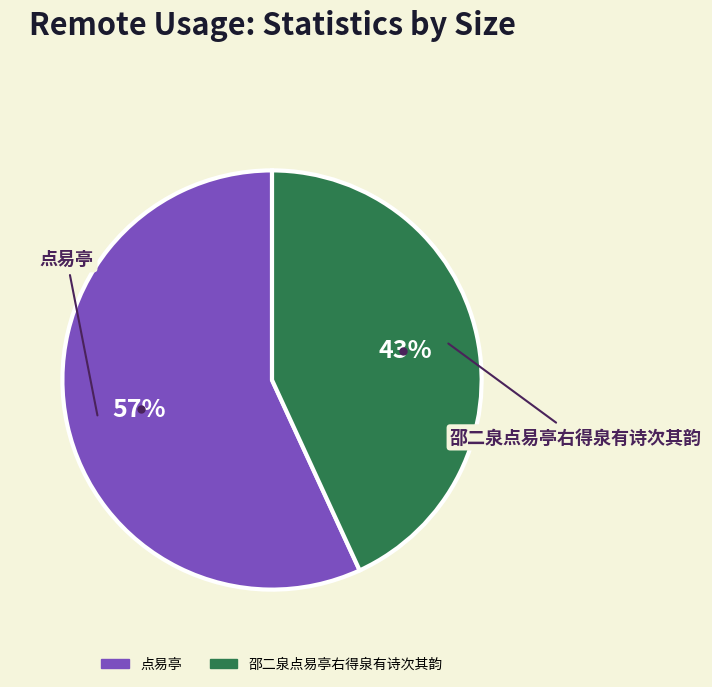

Count the number of slices in the pie.

2